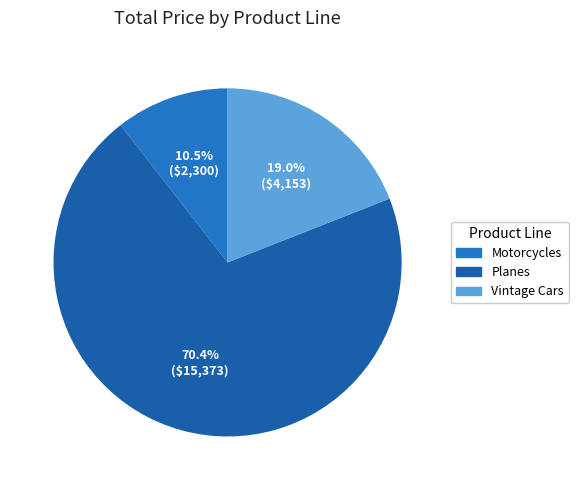

To the nearest percent, what is the difference between the largest and smallest slice percentages?

60%